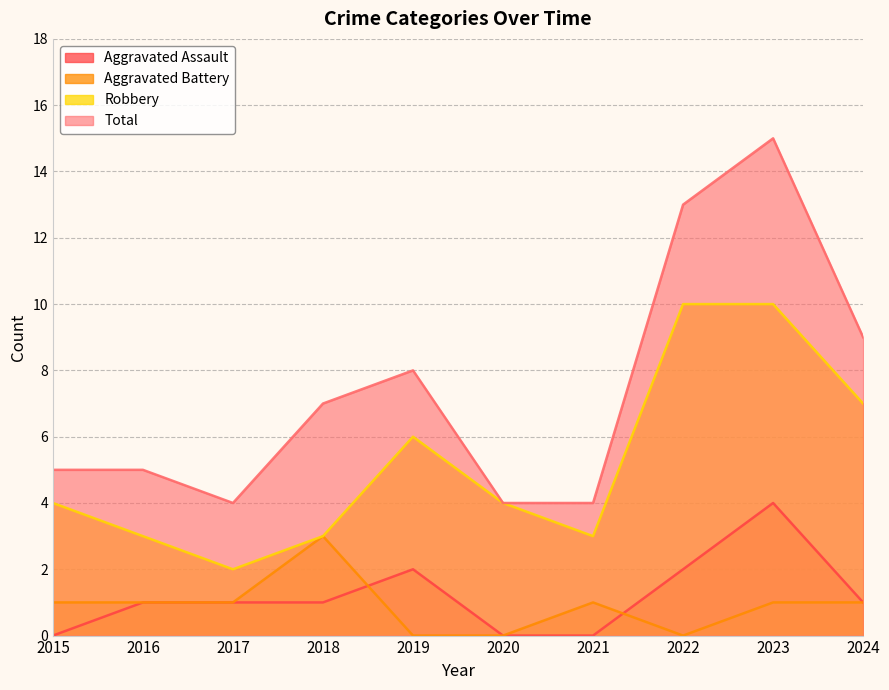

How many data points in Total are less than 7?

5